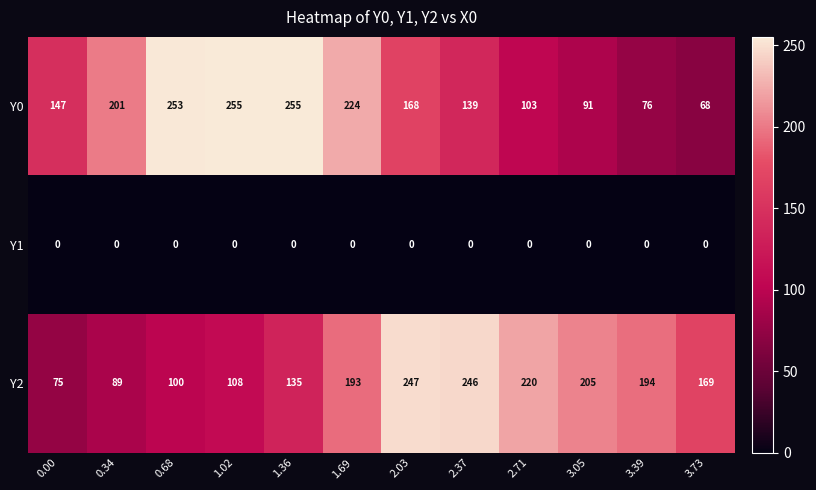

Read the Y0 value at 2.37.

139